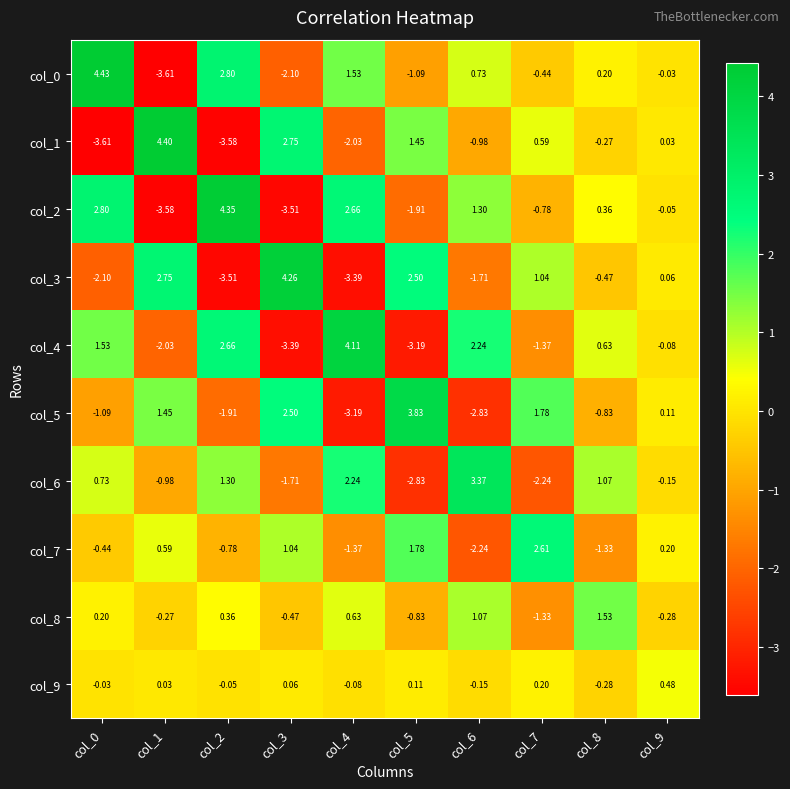

Is the value of col_1 at col_1 greater than the value of col_5 at col_9?

Yes